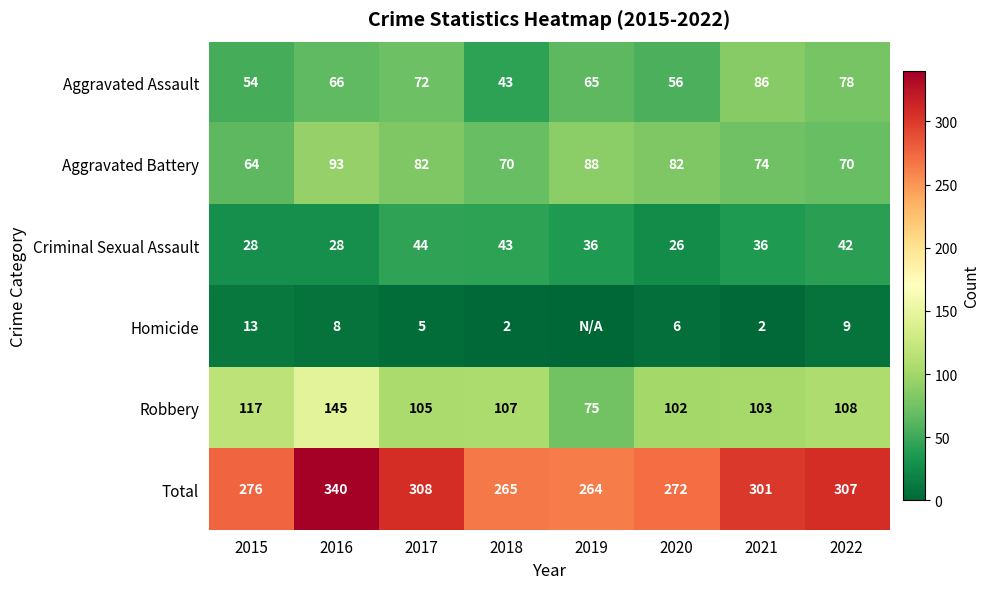

Which category has the highest value in the Aggravated Assault series?

2021